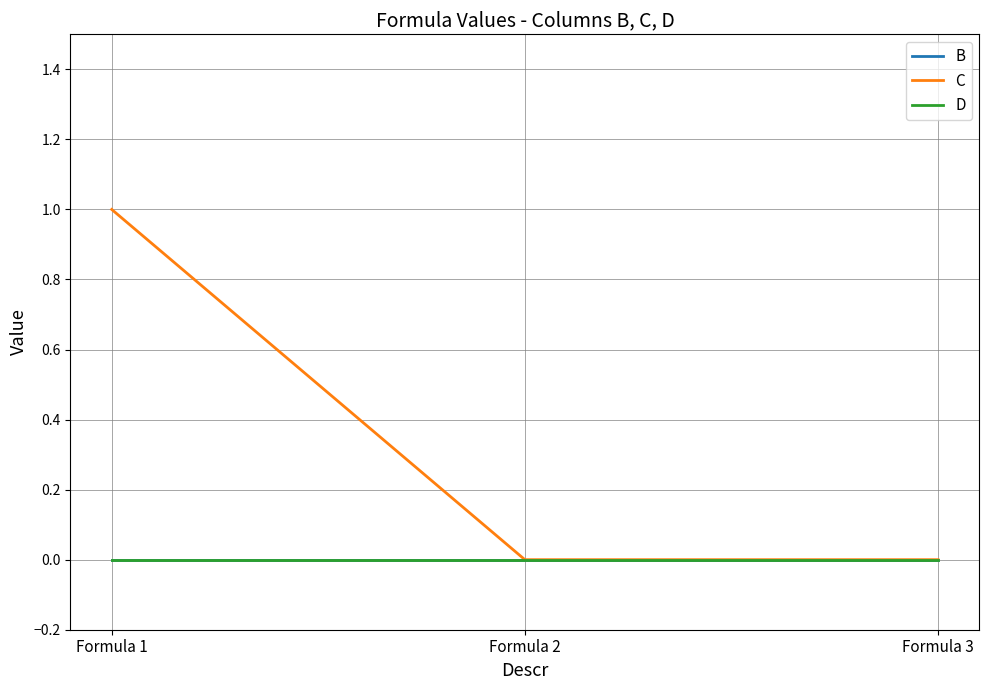

List the labels in order of C value, smallest first.

Formula 2, Formula 3, Formula 1